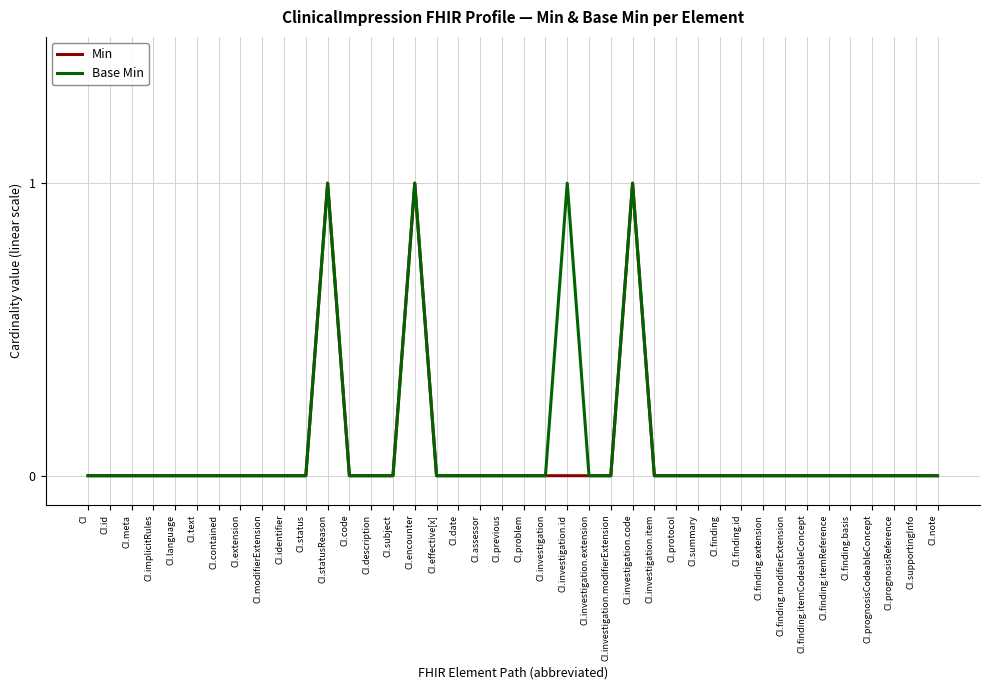

The value of Min at CI.finding.itemReference is 1. True or false?

False